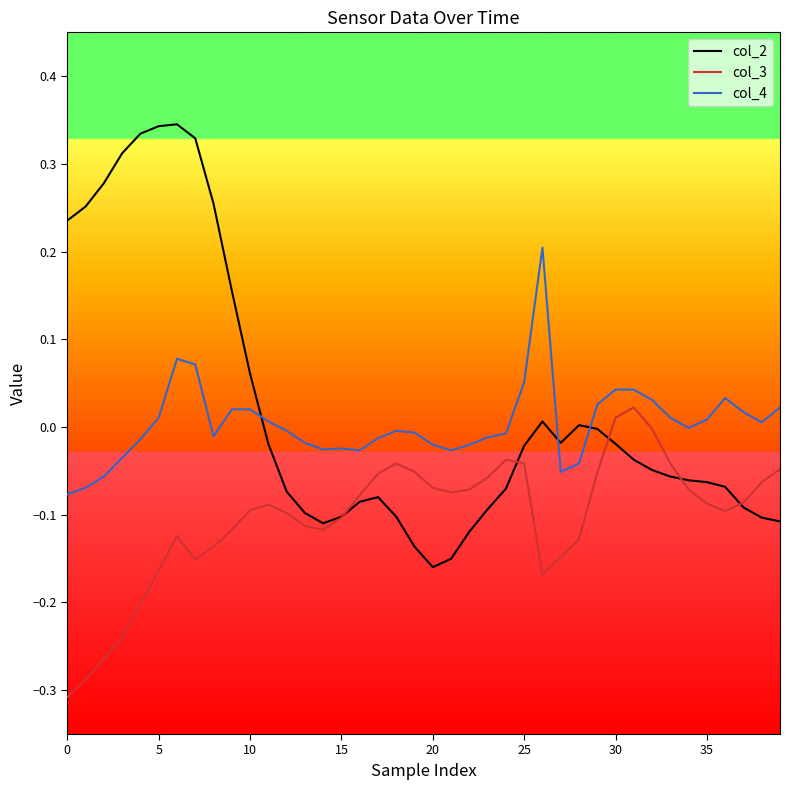

Which series has the widest spread of values?

col_2